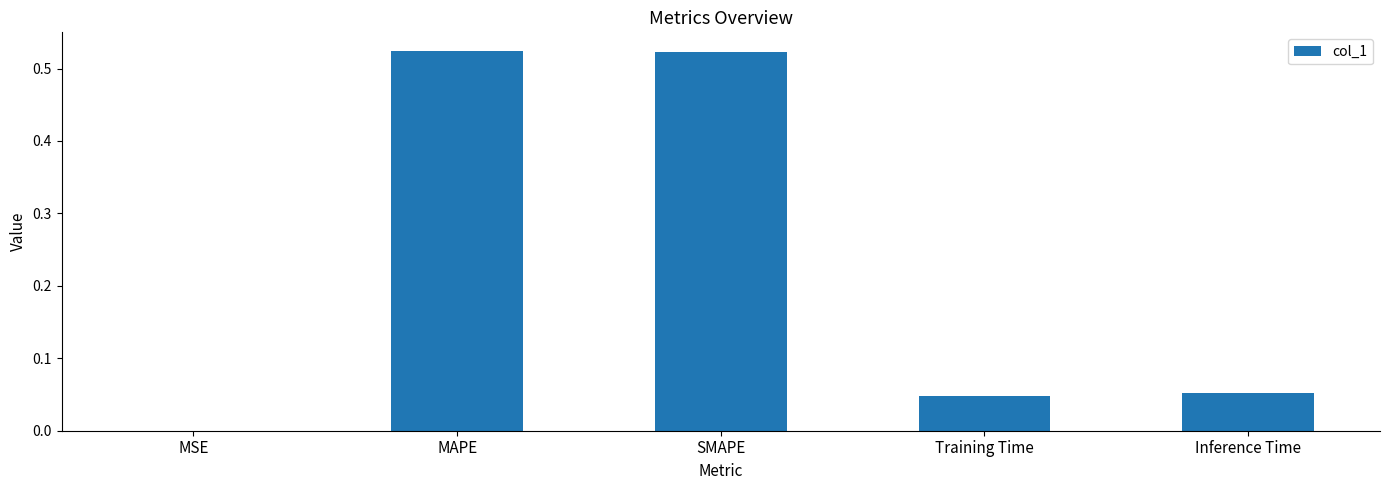

What is the change in value from MAPE to Inference Time?

-0.5